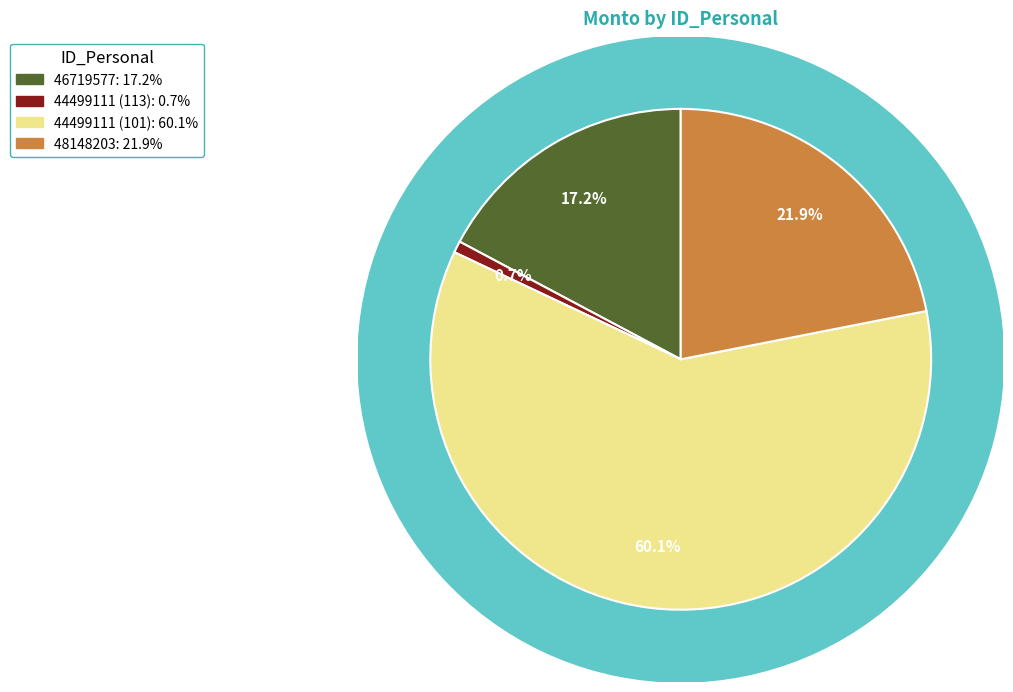

To the nearest percent, what is the average slice percentage?

25%